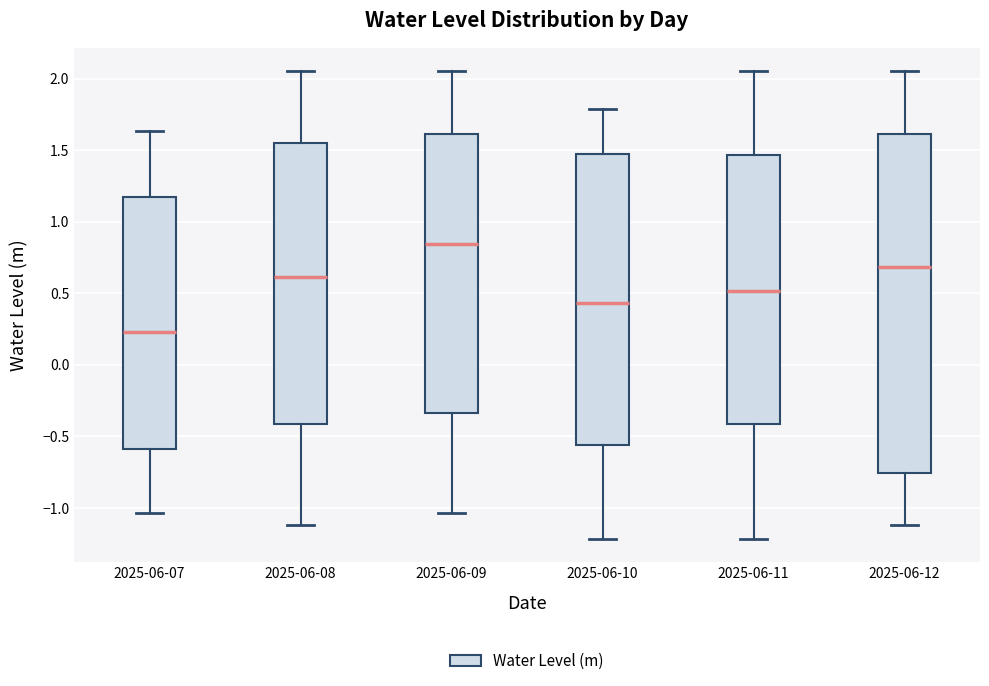

Reading left to right, read every box against the y-axis: the position of its median line, the range the box covers, and the ends of its whiskers. The values are not printed on the chart, so give them approximately, as read against the axis.

2025-06-07: median 0.25, box -0.60 to 1.15, whiskers -1.05 to 1.65
2025-06-08: median 0.60, box -0.40 to 1.55, whiskers -1.10 to 2.05
2025-06-09: median 0.85, box -0.35 to 1.60, whiskers -1.05 to 2.05
2025-06-10: median 0.45, box -0.55 to 1.50, whiskers -1.20 to 1.80
2025-06-11: median 0.50, box -0.40 to 1.45, whiskers -1.20 to 2.05
2025-06-12: median 0.70, box -0.75 to 1.60, whiskers -1.10 to 2.05